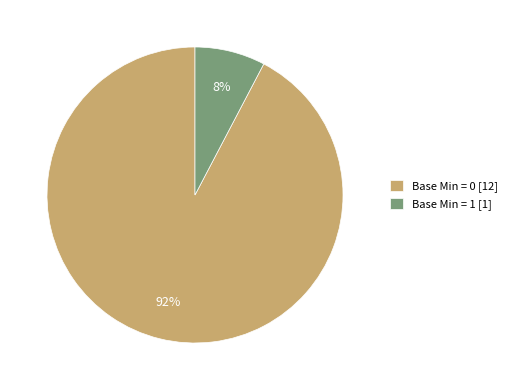

Is the sum of Base Min = 1 [1] and Base Min = 0 [12] greater than half?

Yes